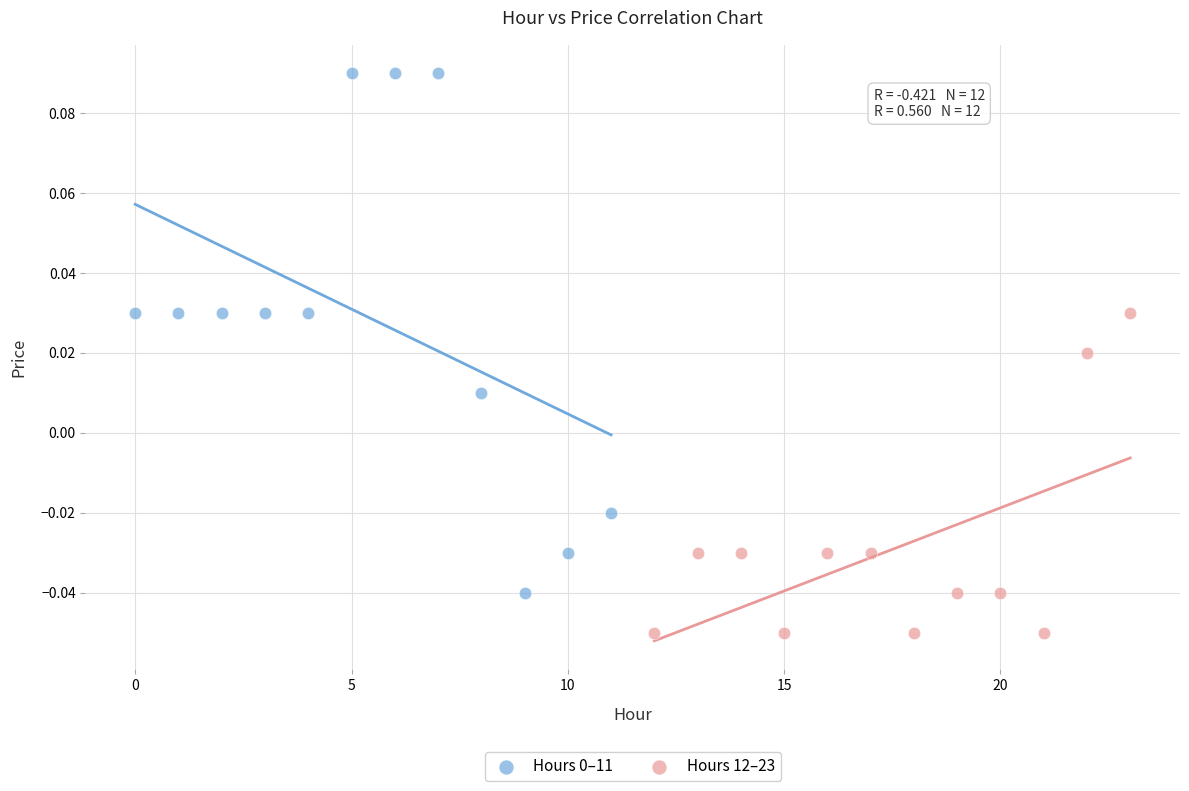

Which series contains the lowest Y value?

Hours 12–23